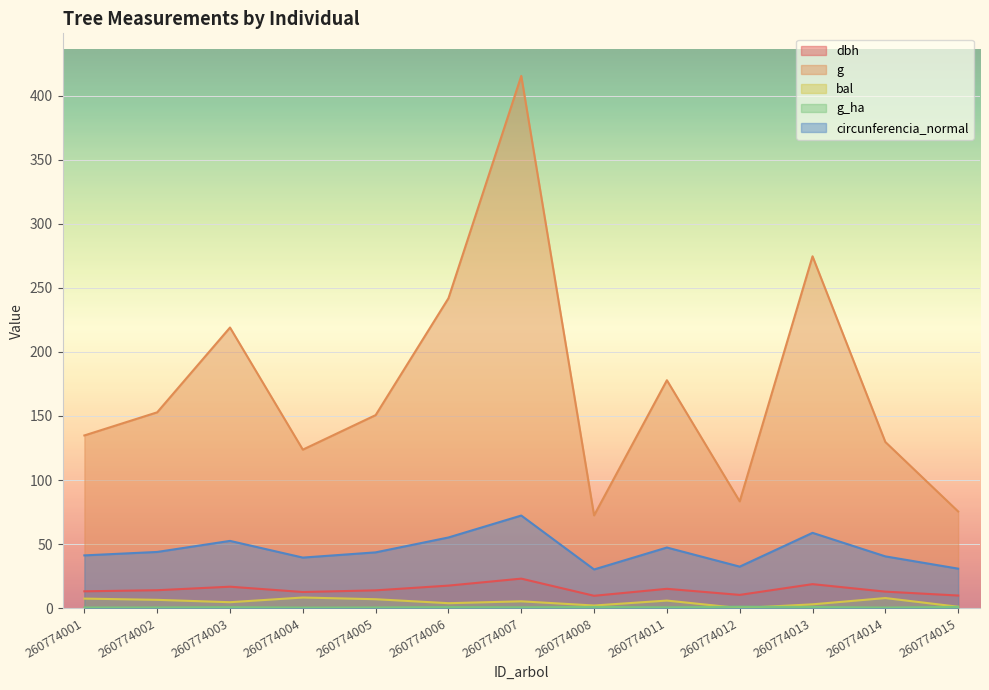

List the series in order of their peak value, highest first.

g, circunferencia_normal, dbh, bal, g_ha